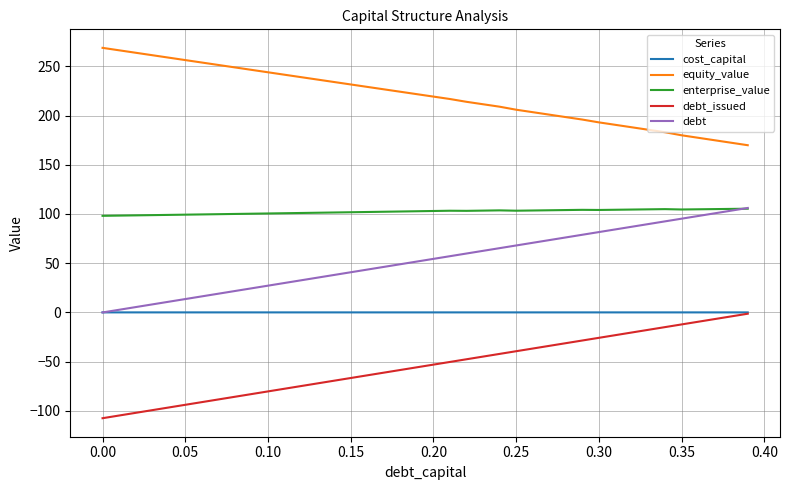

How many distinct data groups are displayed?

5